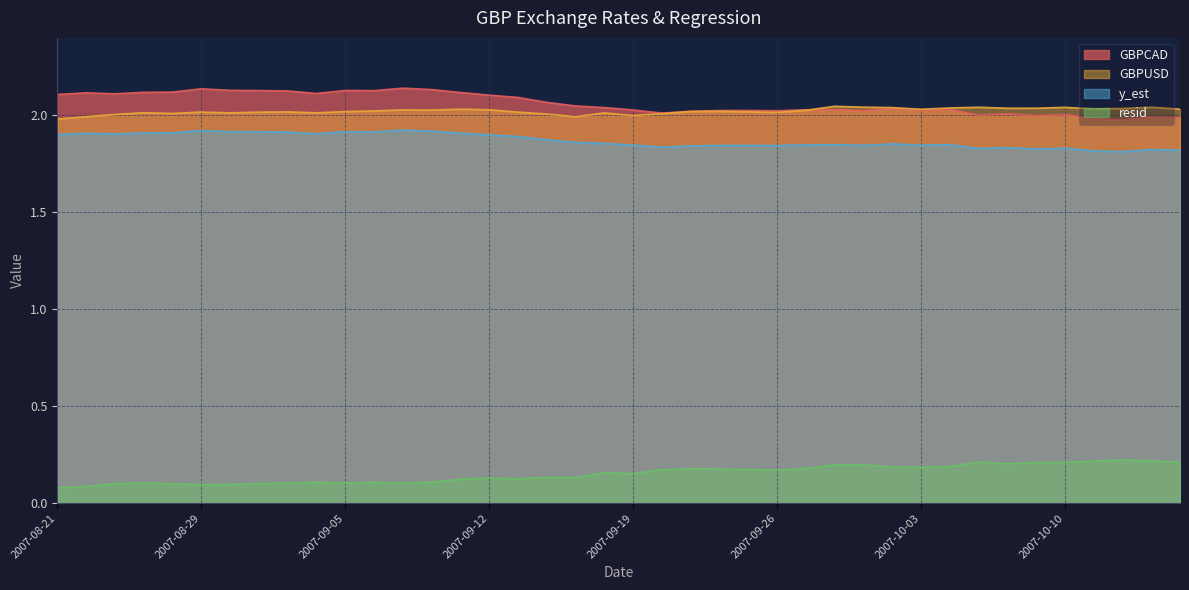

What is the difference between the maximum and minimum values in the GBPUSD series?

0.1